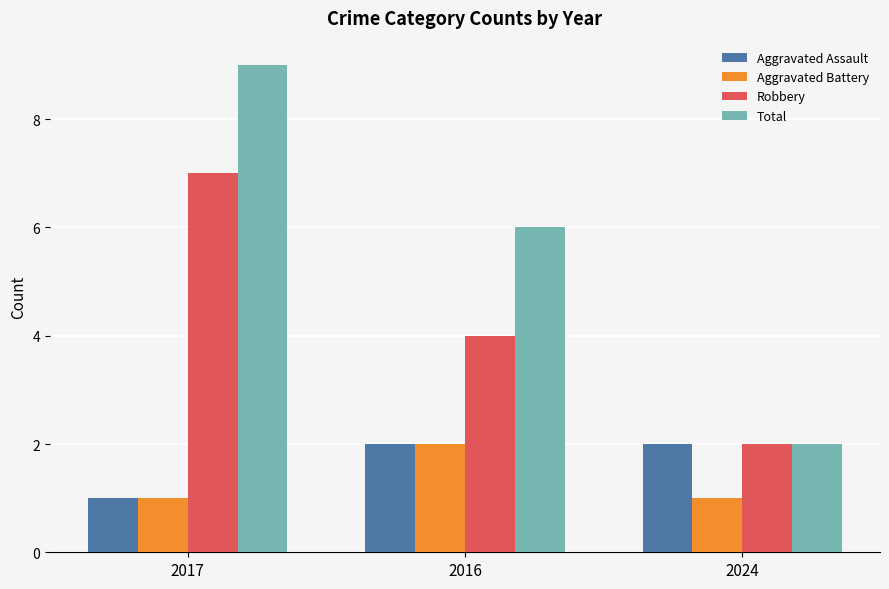

Between 2017 and 2024, which series saw the biggest shift?

Total